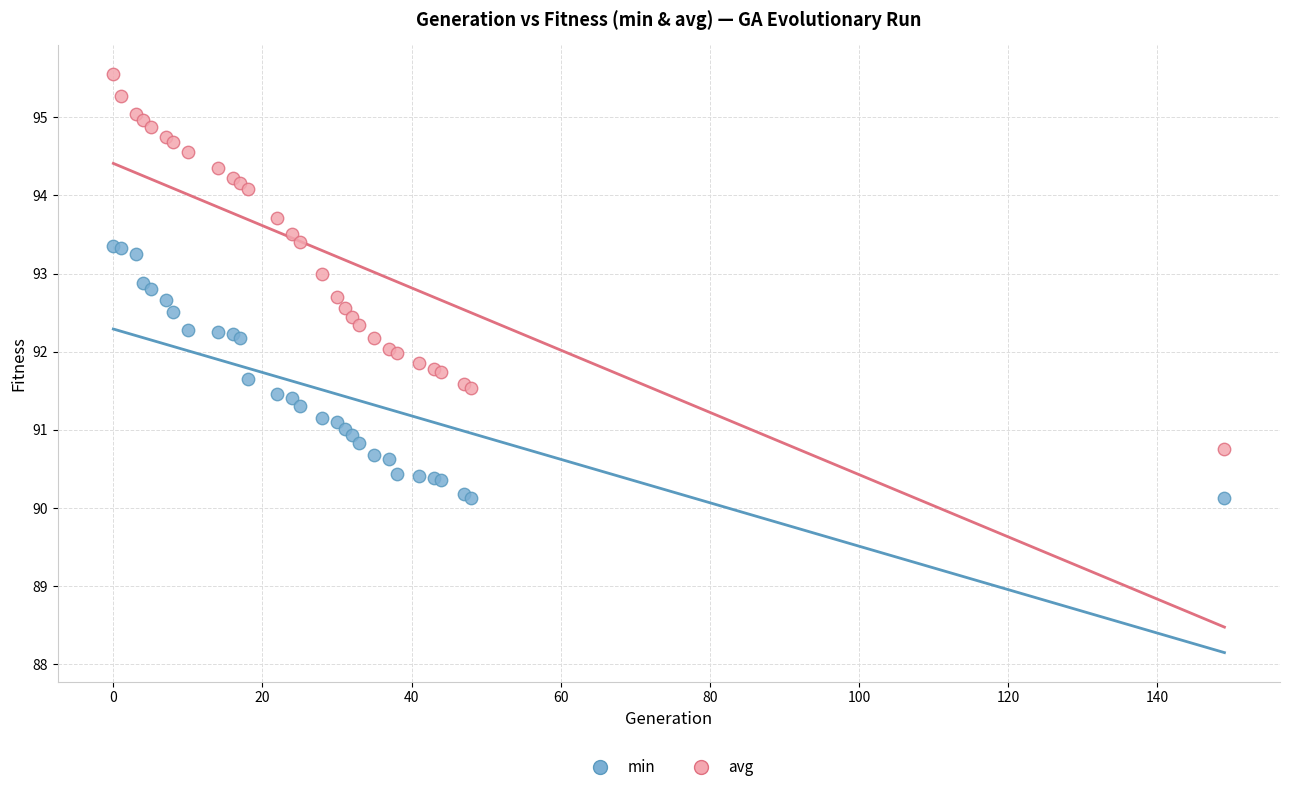

What are all the series names shown in the legend?

min, avg